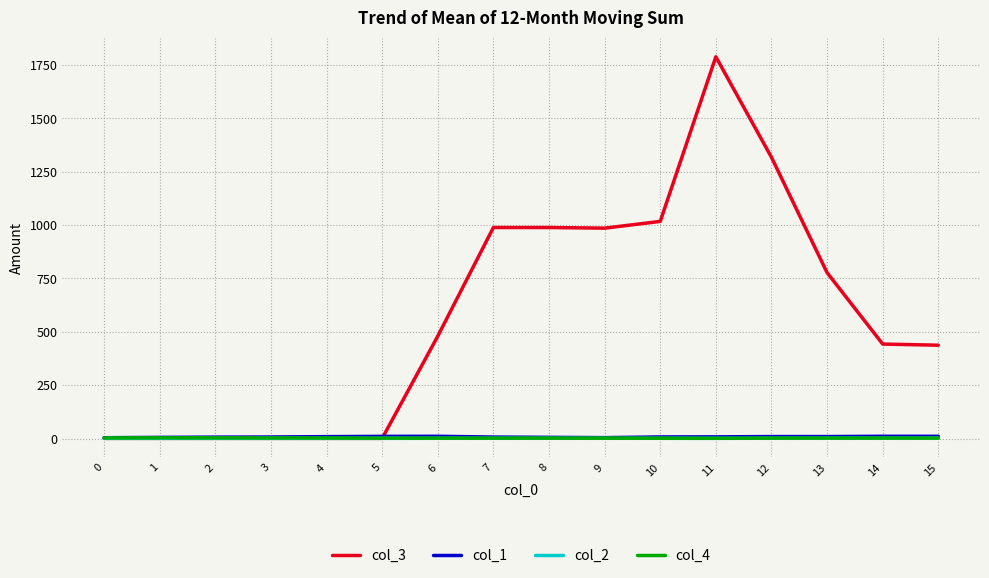

What is the maximum value shown in the chart?

1788.3